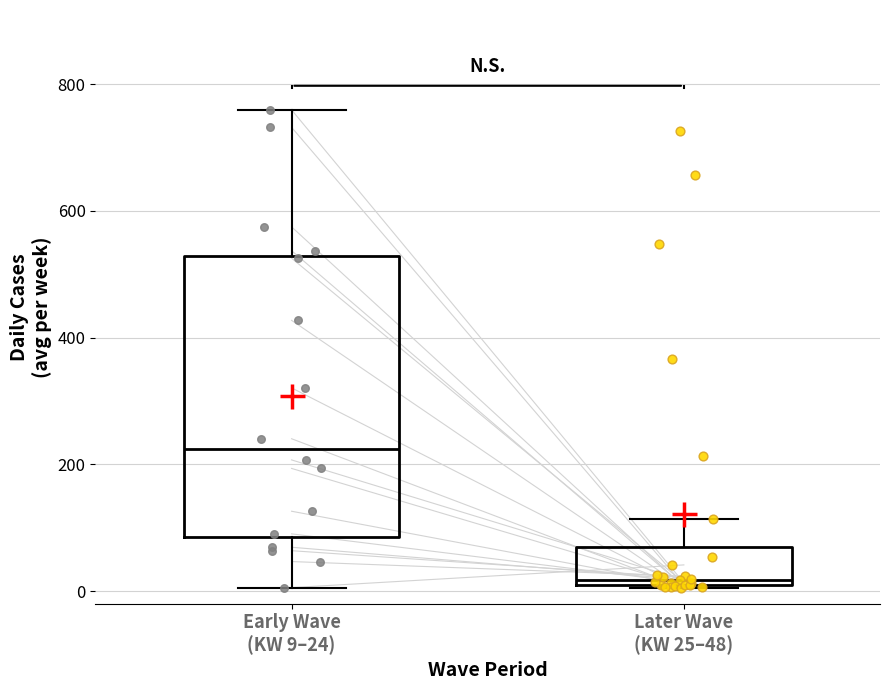

Which box is the tallest, from its lower edge to its upper edge?

Early Wave (KW 9–24)